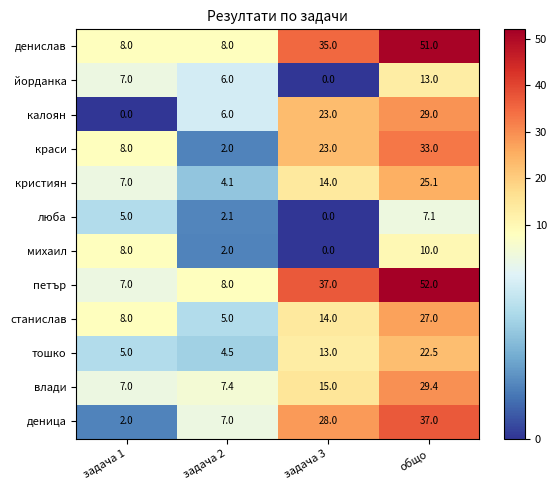

Where is тошко nearest to the value 13?

задача 3